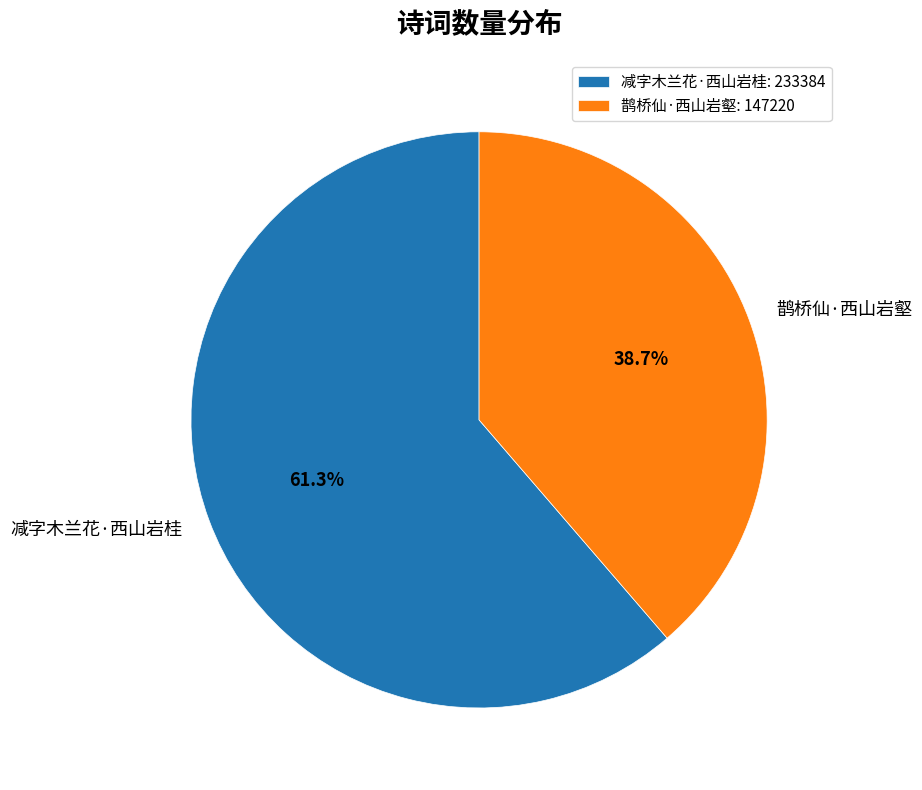

Do 减字木兰花·西山岩桂 and 鹊桥仙·西山岩壑 together represent more than half of the pie?

Yes